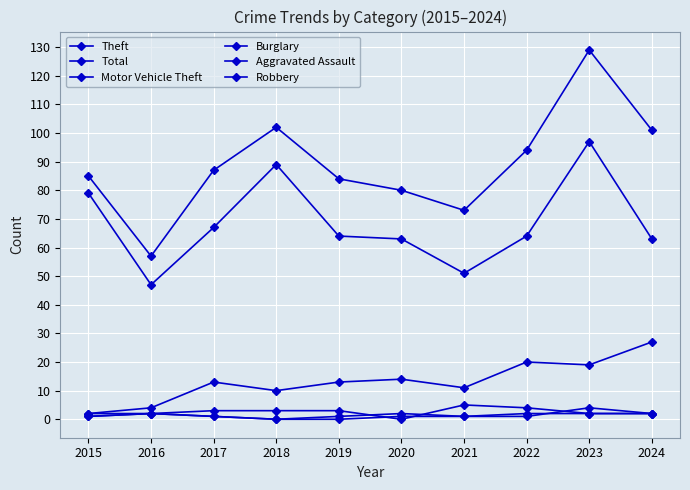

How many values in Burglary are above zero?

9